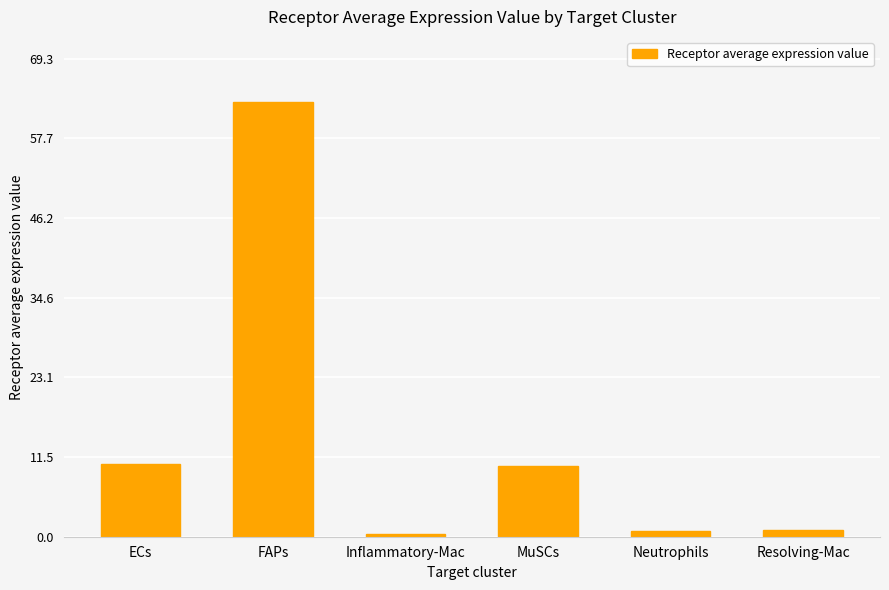

What is the difference between the maximum and minimum values?

62.7